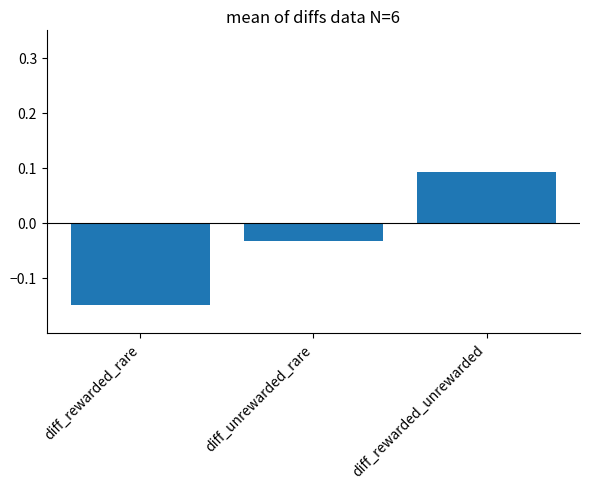

How many positive values are there?

1